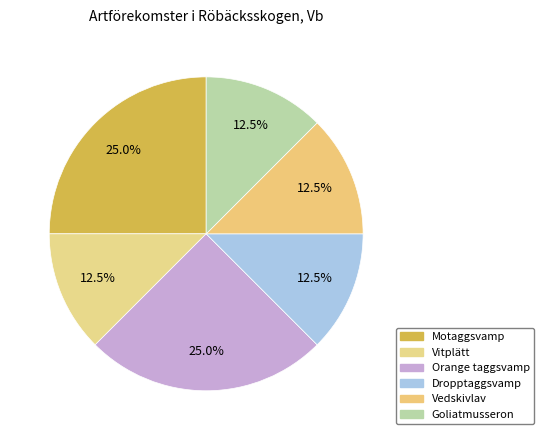

Which slice is the largest?

Motaggsvamp